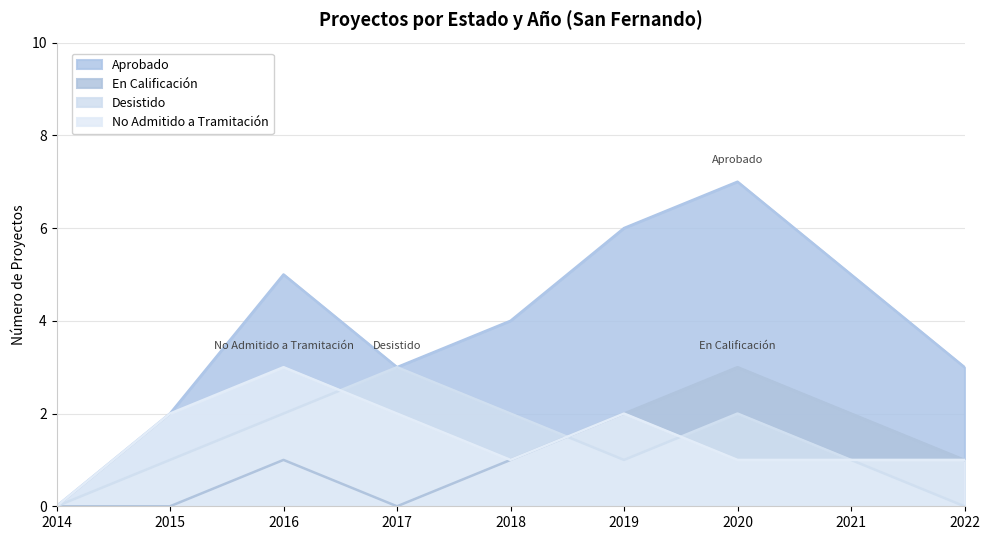

Where does the Desistido series first go above 1?

2016